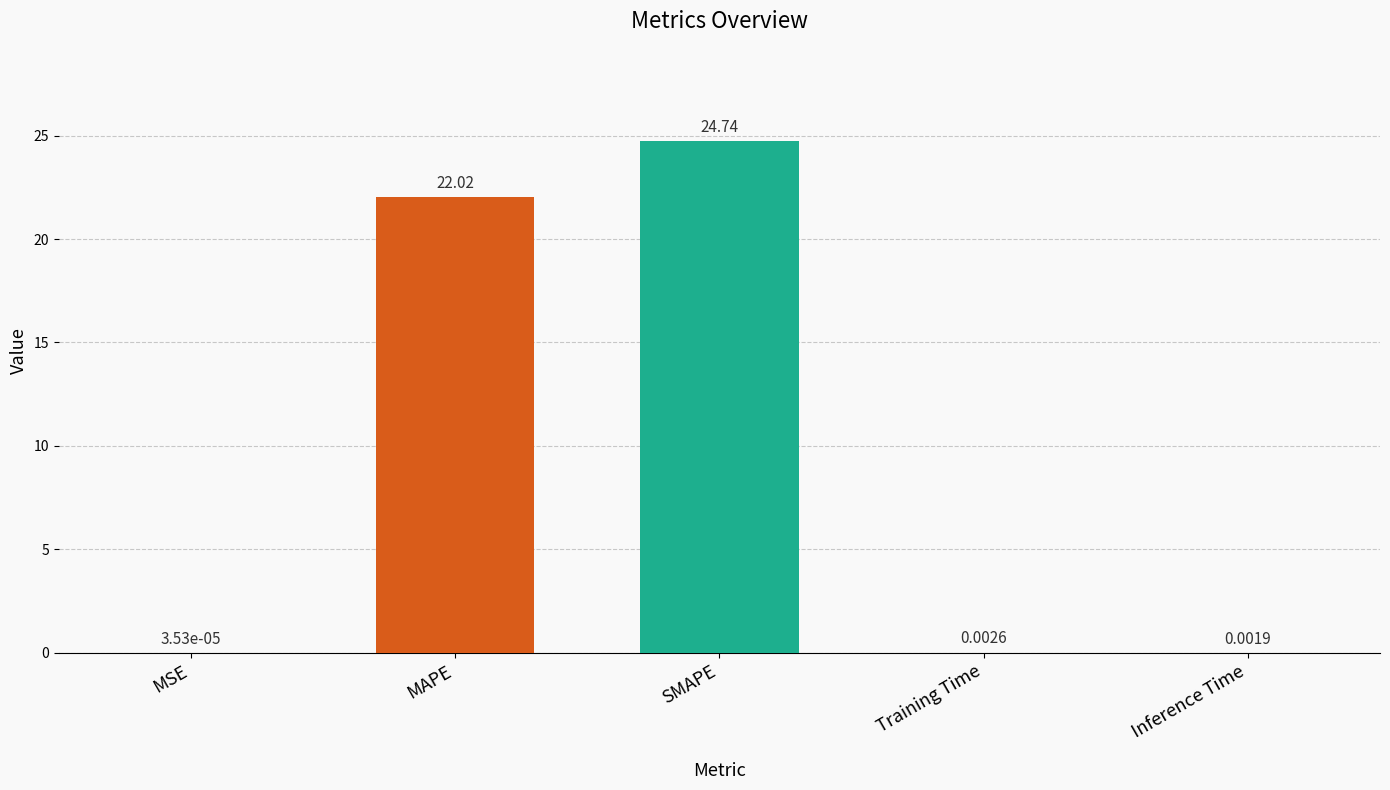

At which category does the chart reach its peak across all series?

SMAPE